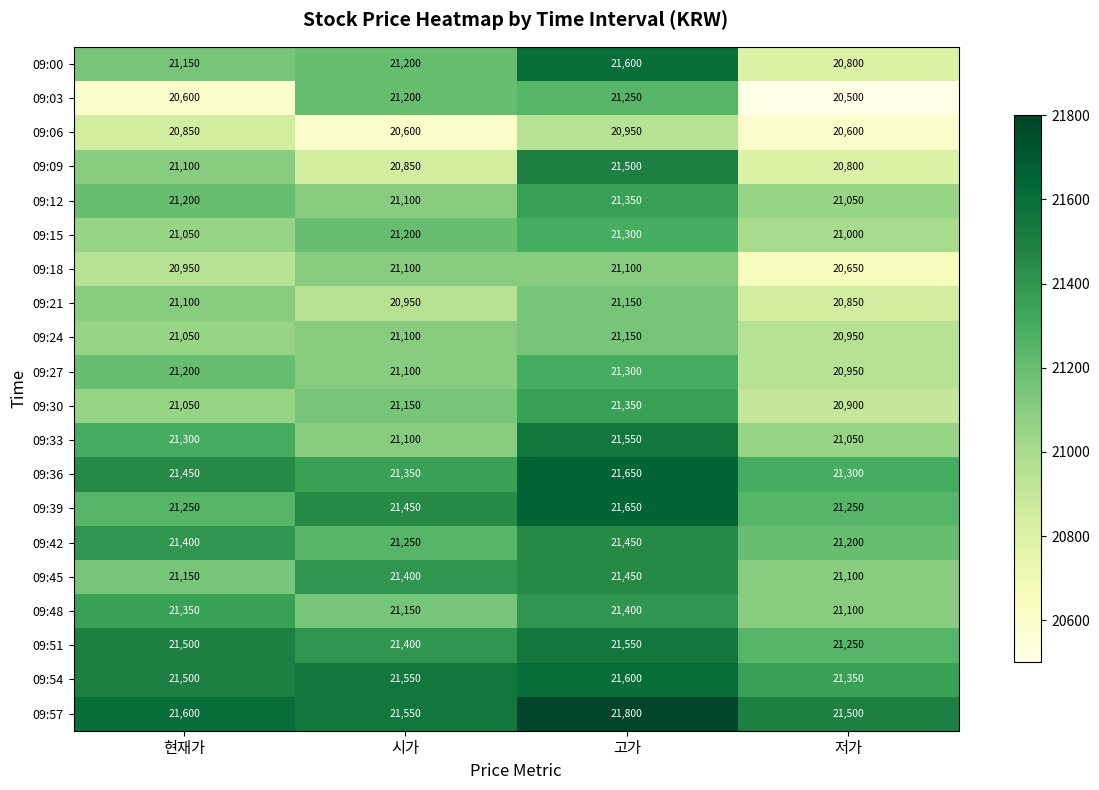

Which series has the widest spread of values?

09:00